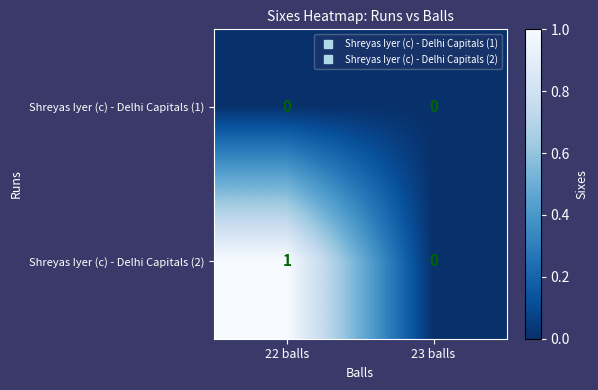

List the series in order of their overall mean, highest first.

Shreyas Iyer (c) - Delhi Capitals (2), Shreyas Iyer (c) - Delhi Capitals (1)